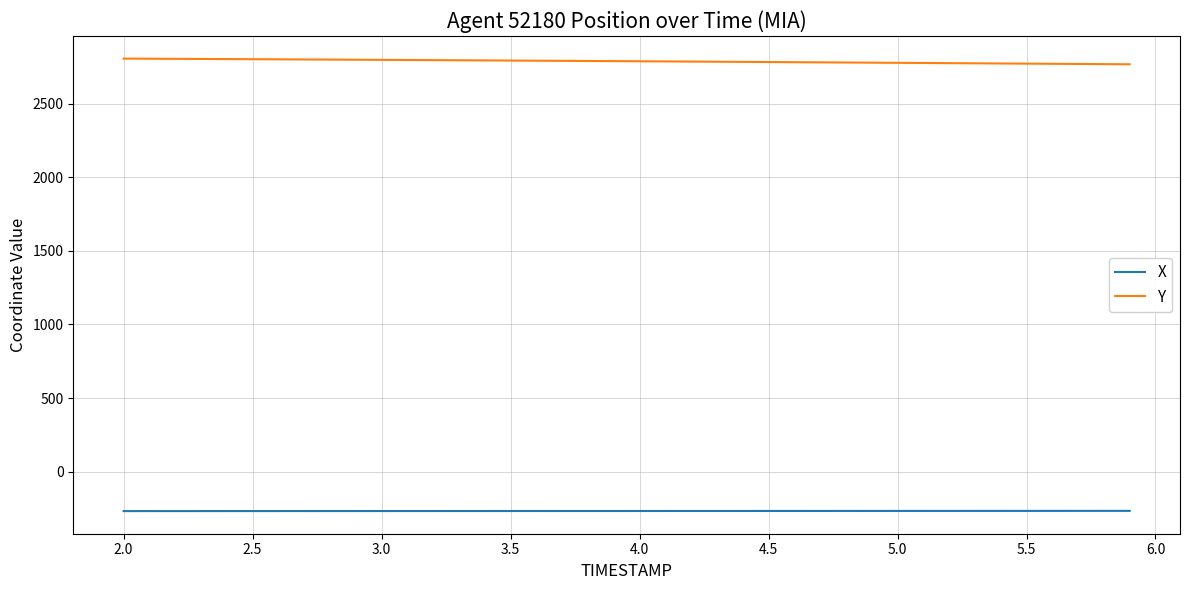

Rank the series by their maximum value, from highest to lowest.

Y, X